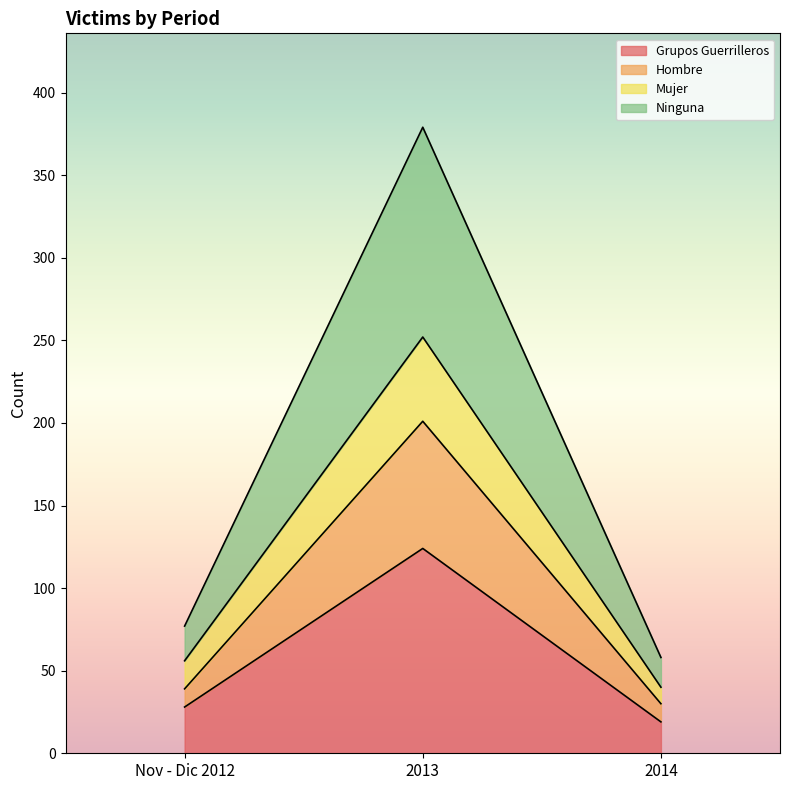

Does the chart display data point markers on the line(s)?

No